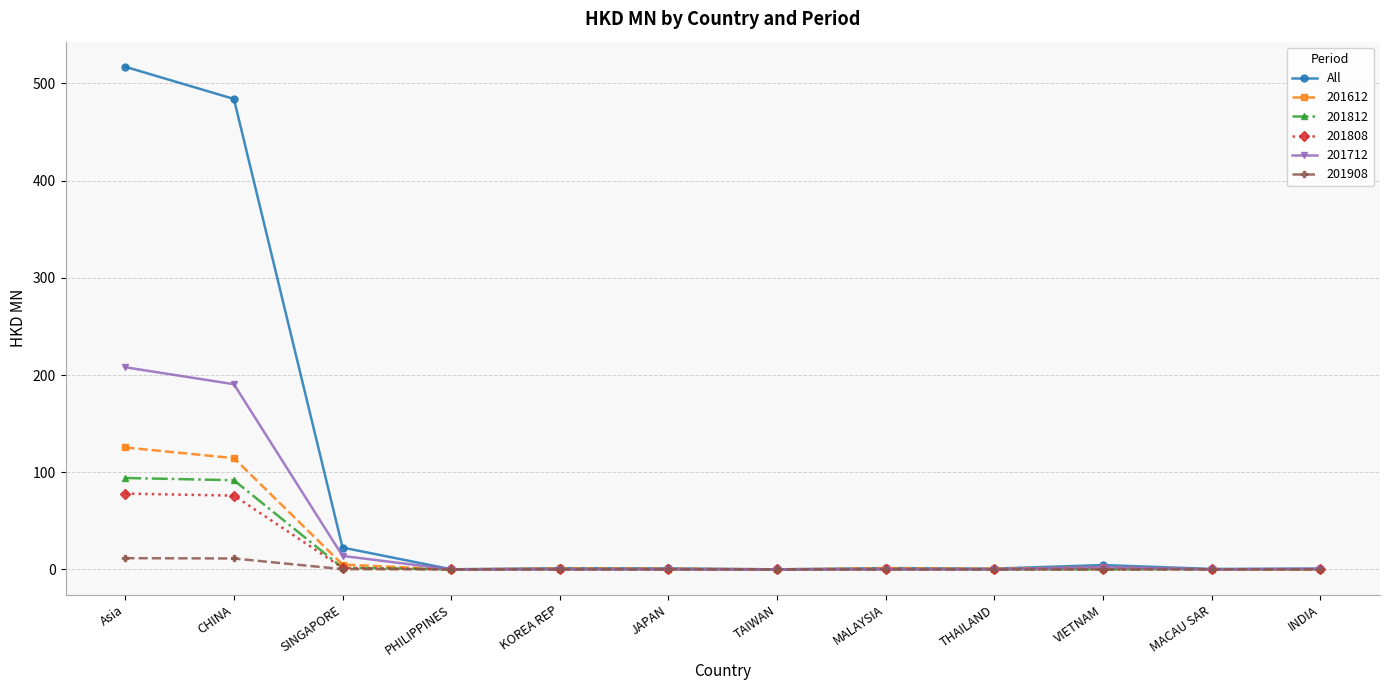

What is the label of the 9th point from the left?

THAILAND